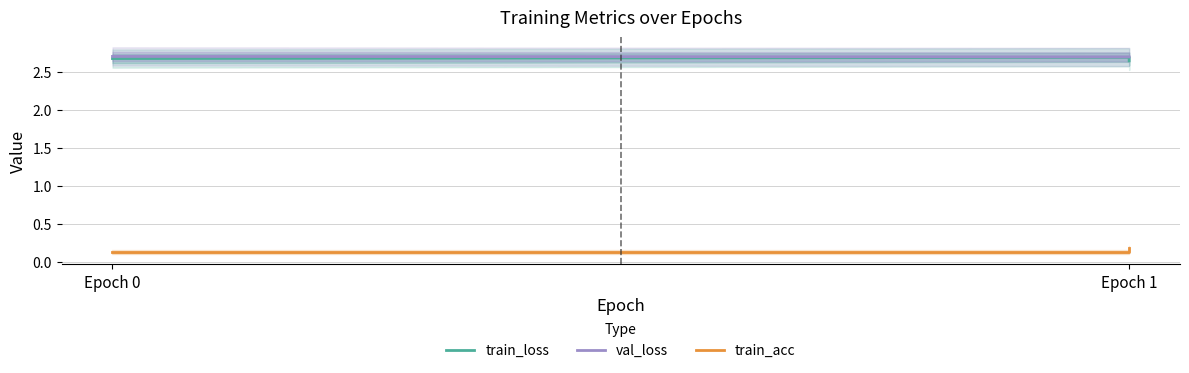

Is the value of train_acc at Epoch 0 greater than the value of train_loss at Epoch 1?

No